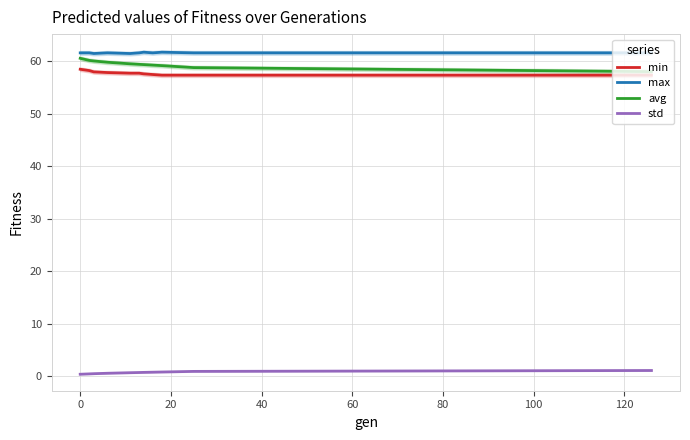

How many max values are between 61 and 62?

11